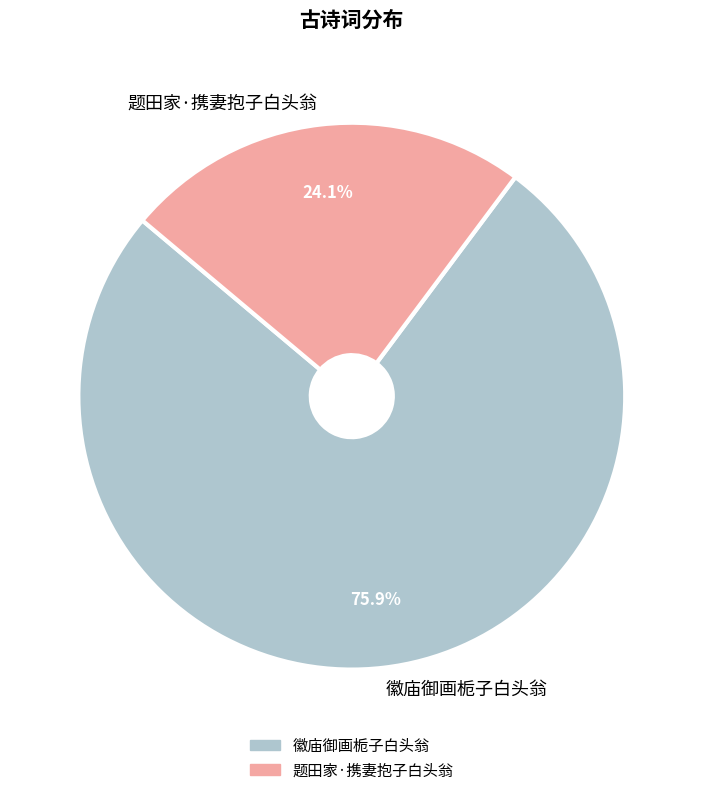

Which category has the biggest portion of the pie?

徽庙御画栀子白头翁